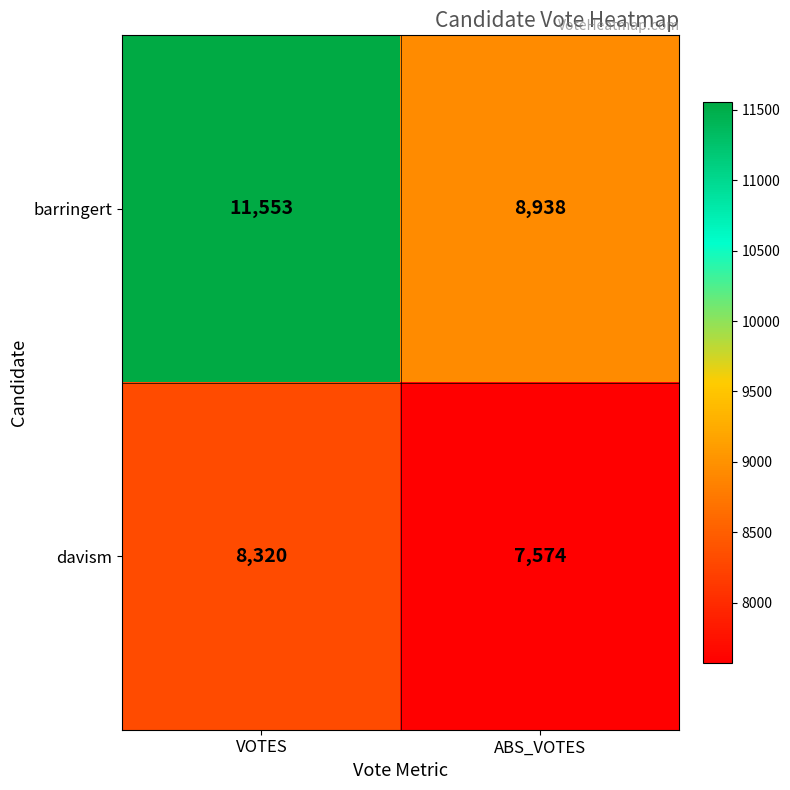

What is the difference between the highest and lowest values at VOTES?

3233